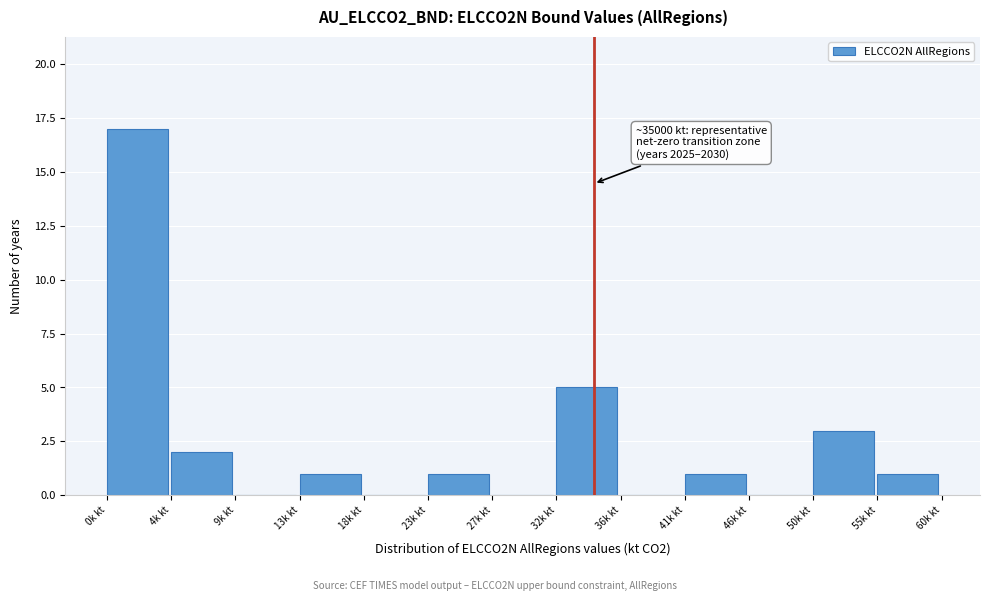

Reading left to right, what are all the values shown in this chart?

0k kt=17	4k kt=2	9k kt=0	13k kt=1	18k kt=0	23k kt=1	27k kt=0	32k kt=5	36k kt=0	41k kt=1	46k kt=0	50k kt=3	55k kt=1